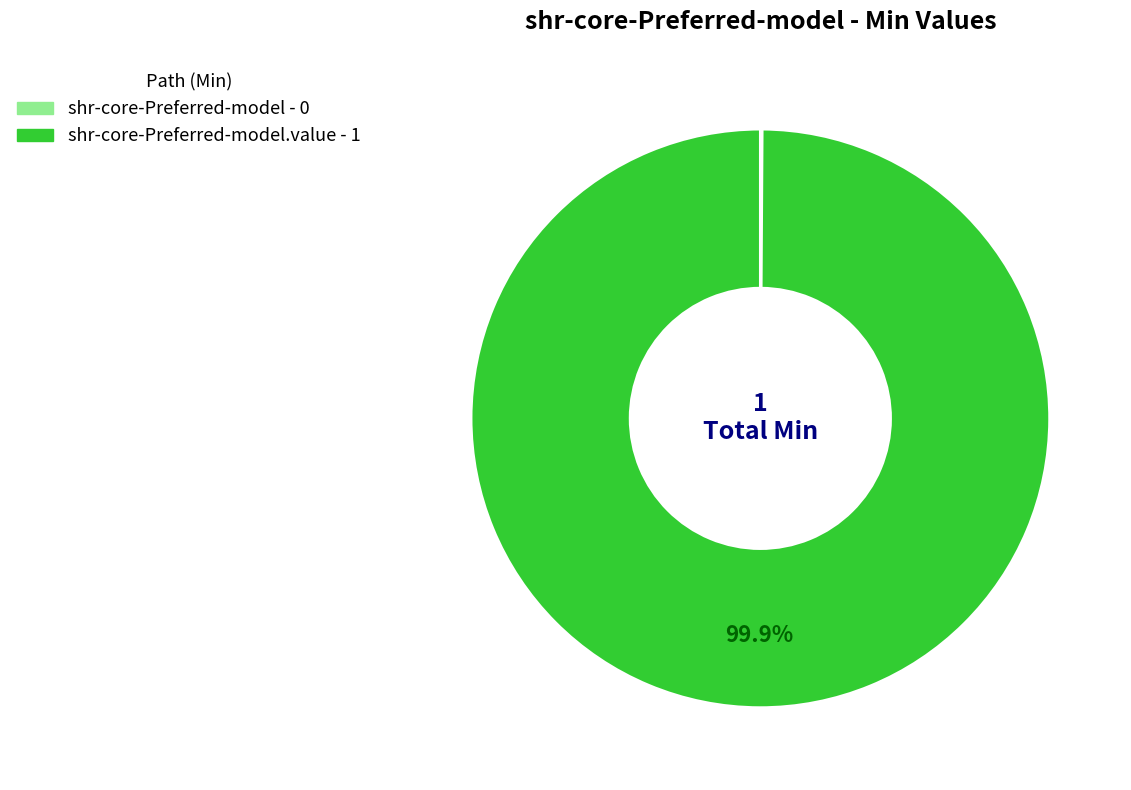

Does any single category account for the majority?

Yes